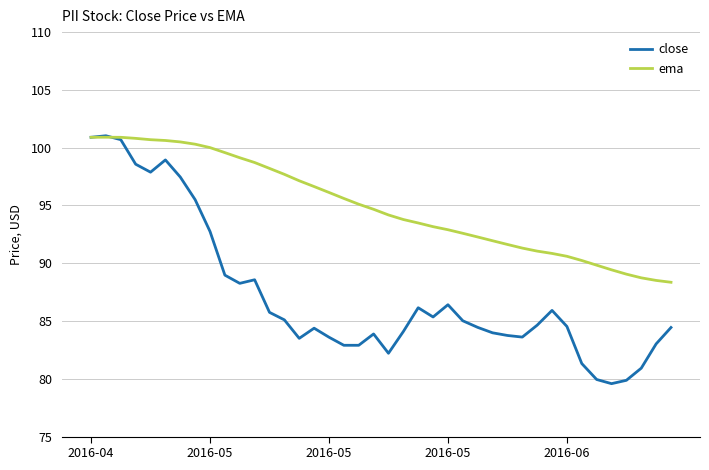

List the series in order of their overall mean, lowest first.

close, ema